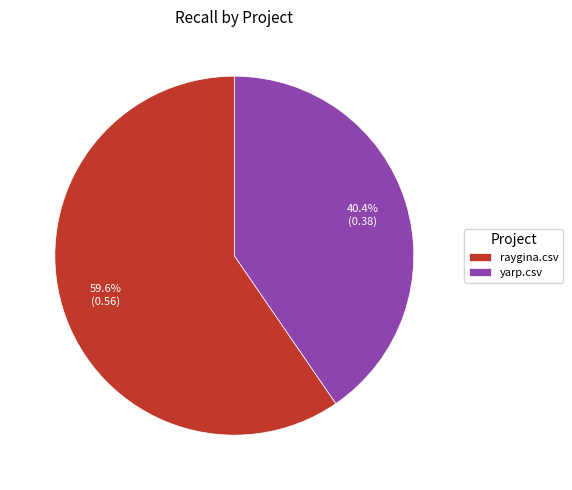

Which category has the smallest portion of the pie?

yarp.csv